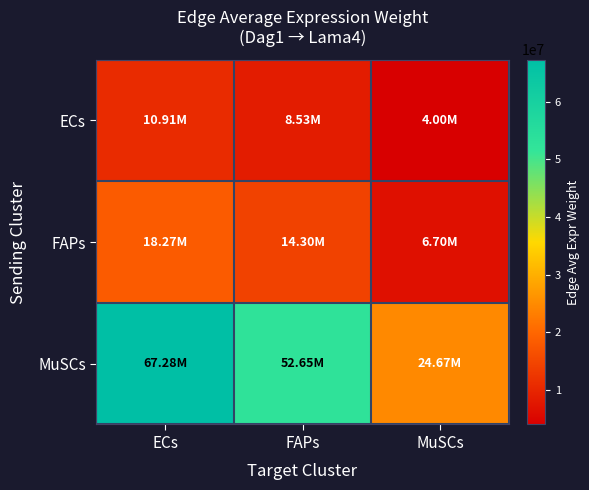

What is the total value across all series at ECs?

96458907.6